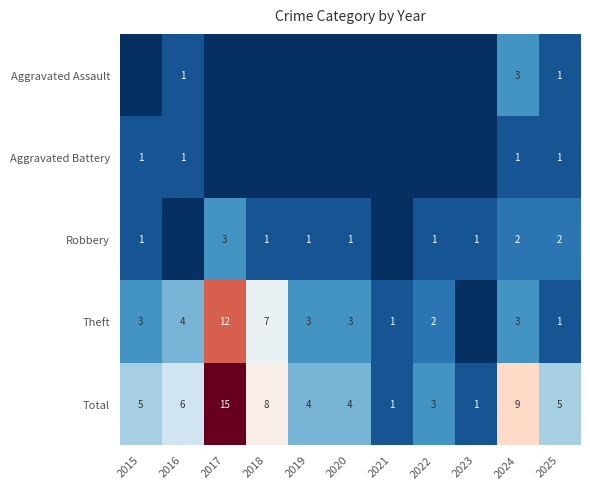

Where is Aggravated Battery nearest to the value 0?

2017